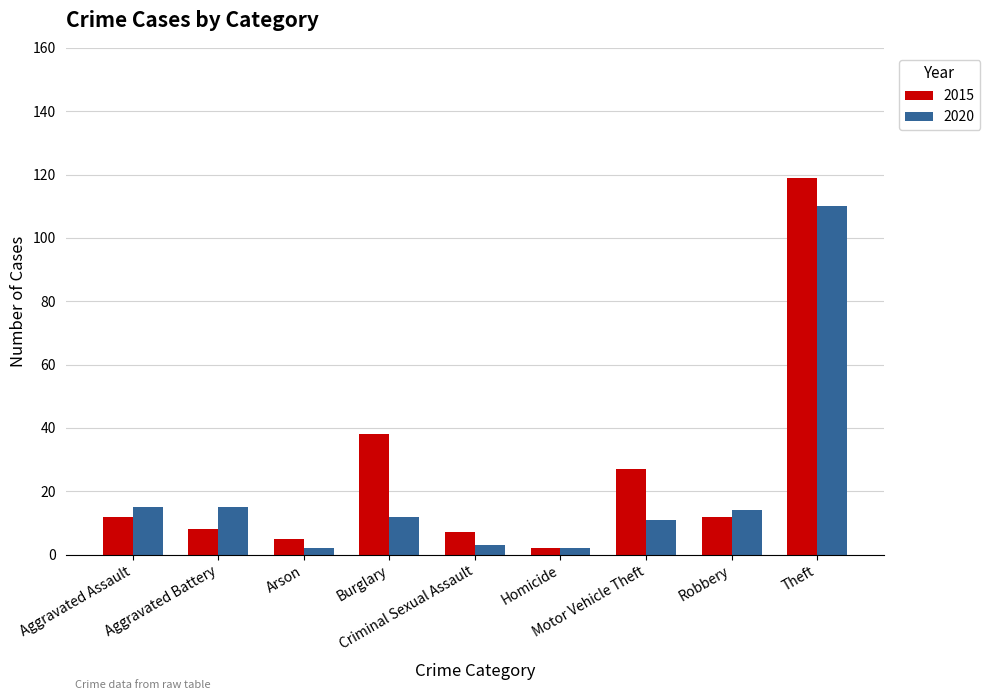

What is the average value of the 2020 series?

20